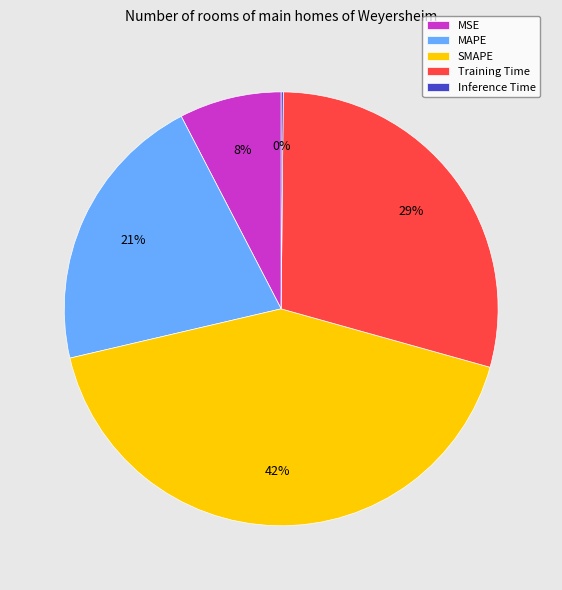

What is the largest slice in the pie chart?

SMAPE